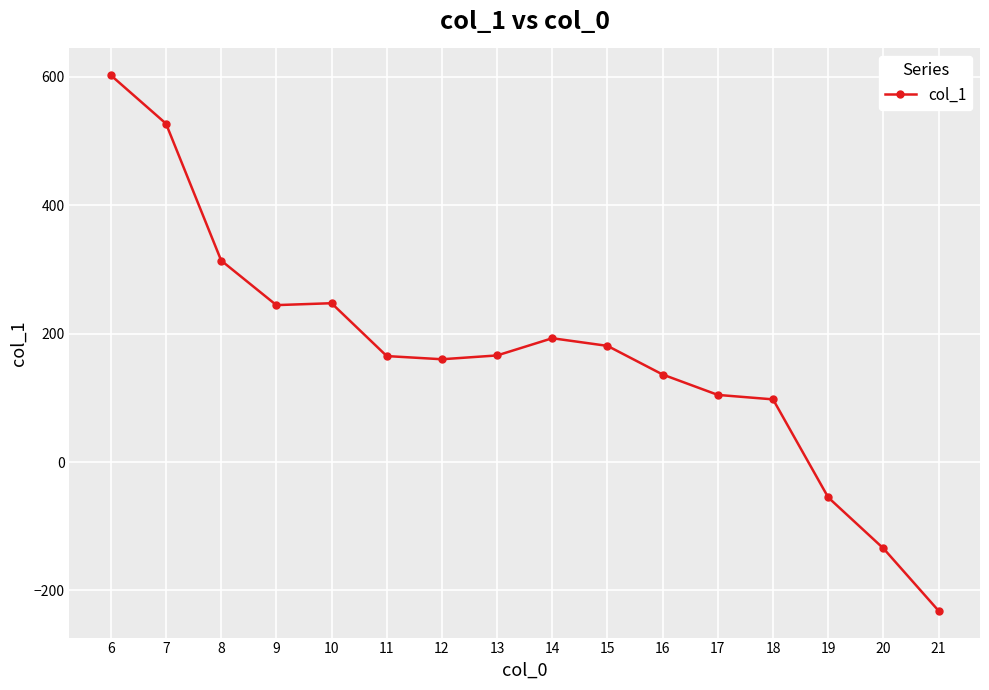

What is the minimum value shown in the chart?

-231.7